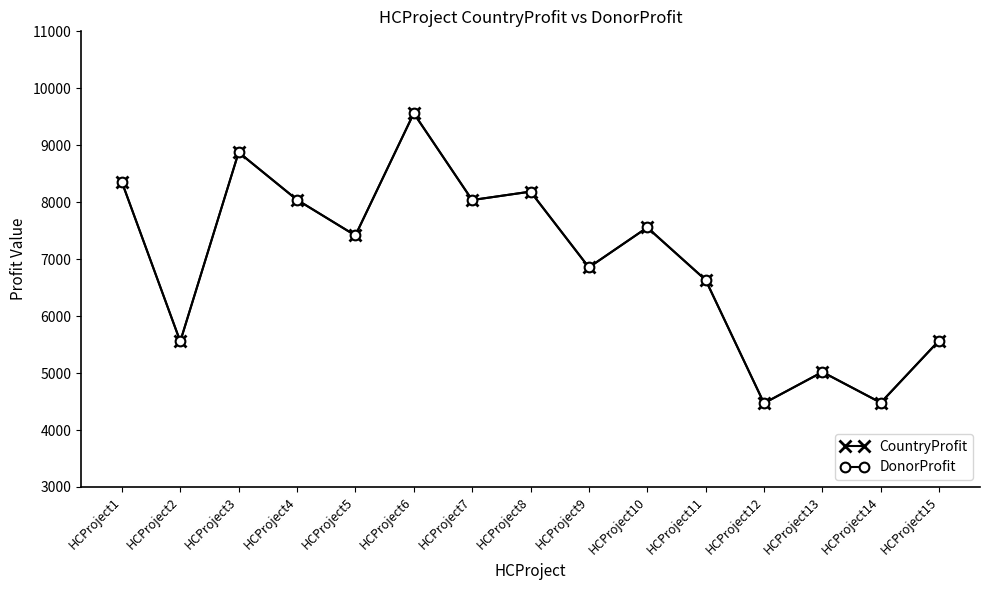

At HCProject14, list the series in order from largest to smallest.

CountryProfit, DonorProfit